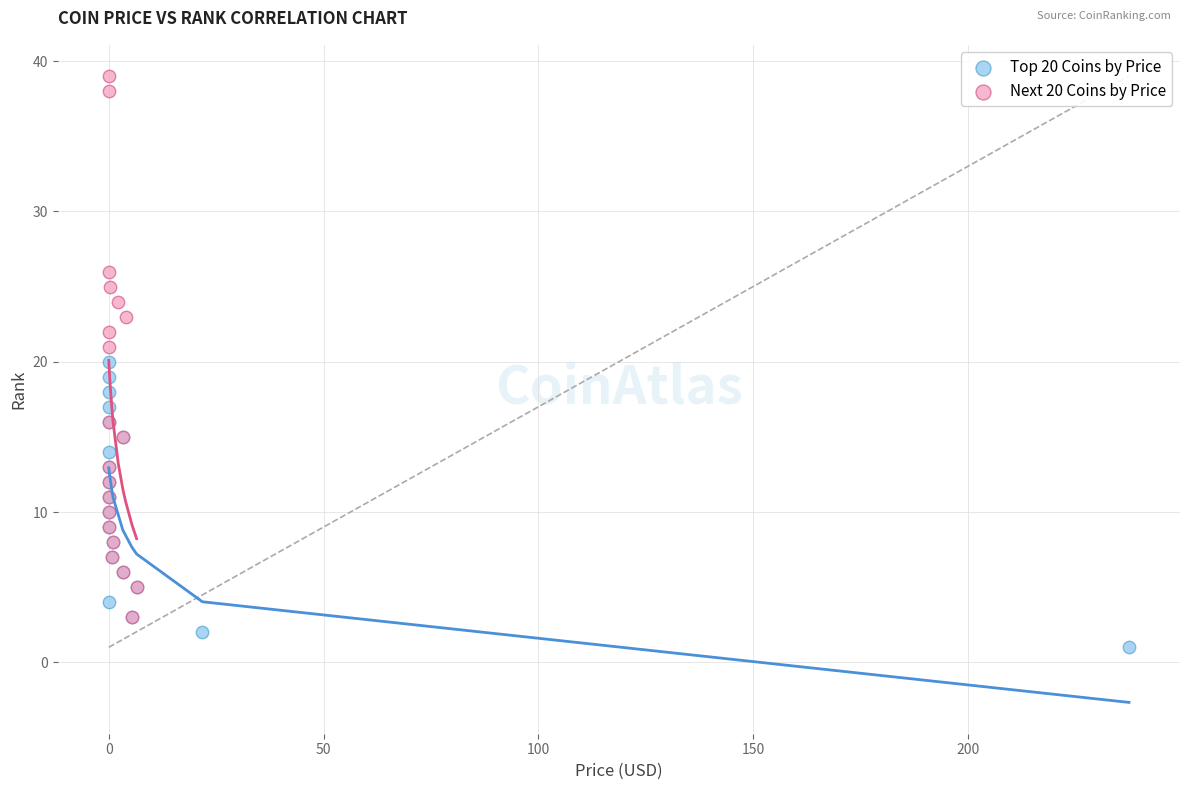

Which series contains the highest Y value?

Next 20 Coins by Price